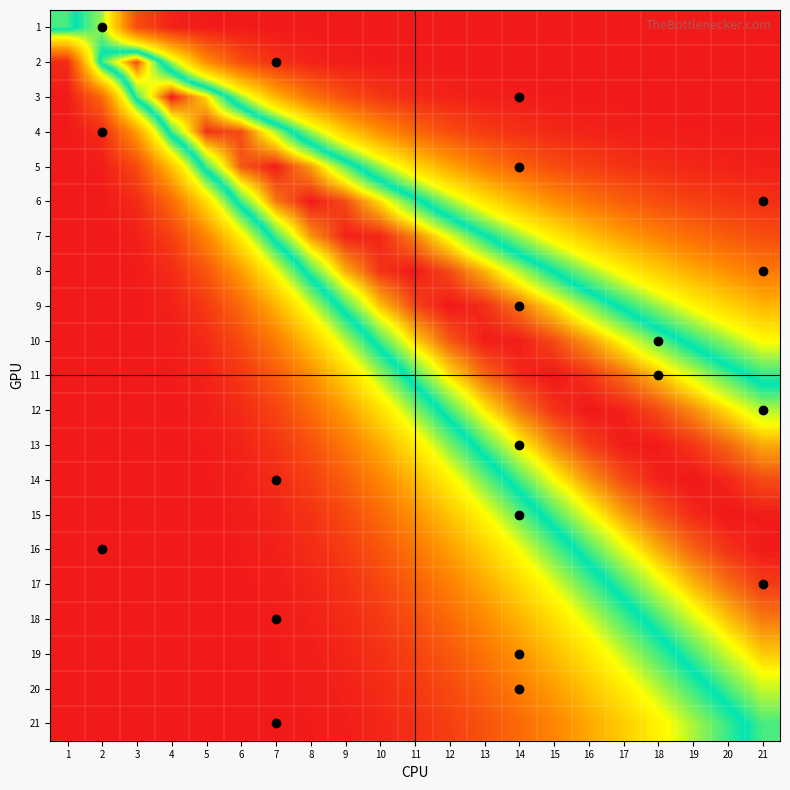

What is the total value across all series at 4?

3.2